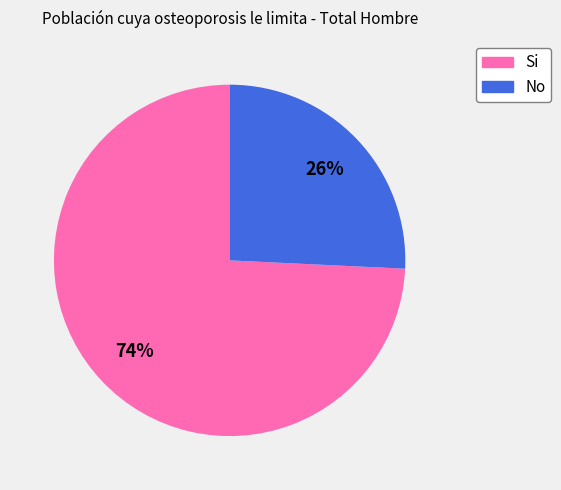

Is the sum of Si and No greater than half?

Yes